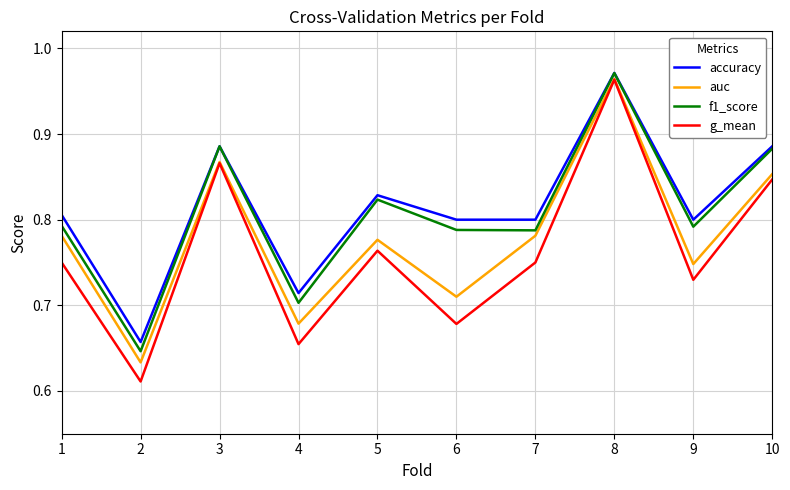

Which category has the highest value across all series?

8